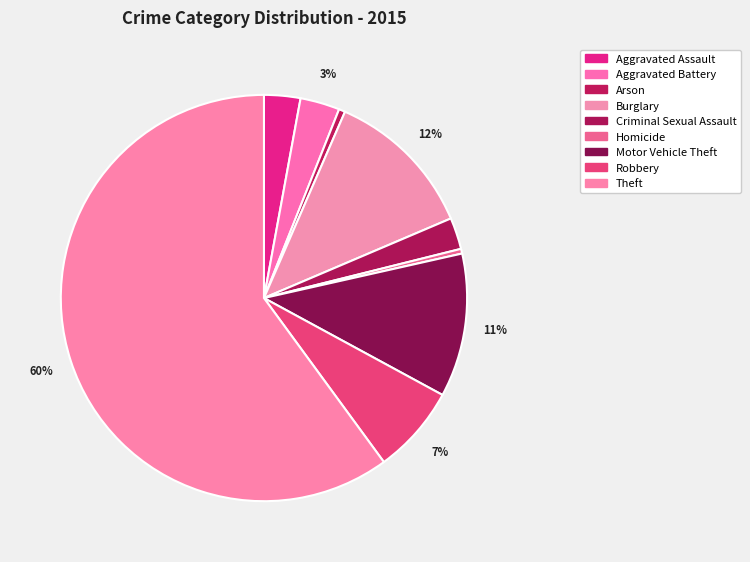

How many segments does this pie chart have?

9